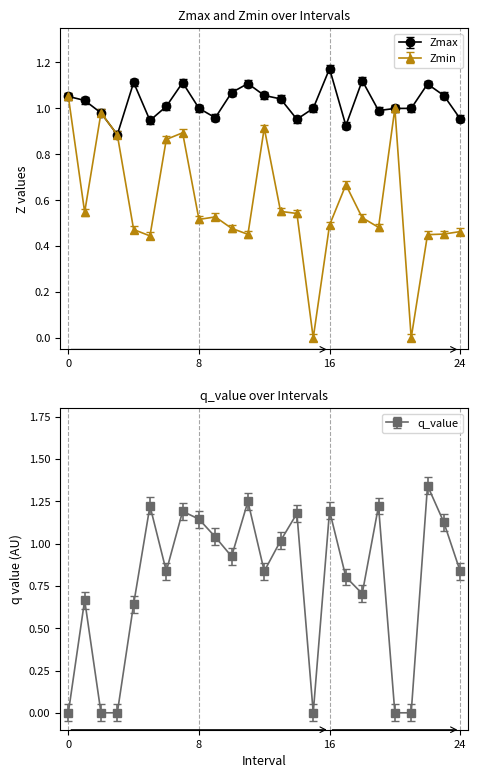

What is the value of the Zmin point at the 14th from the left?

0.6